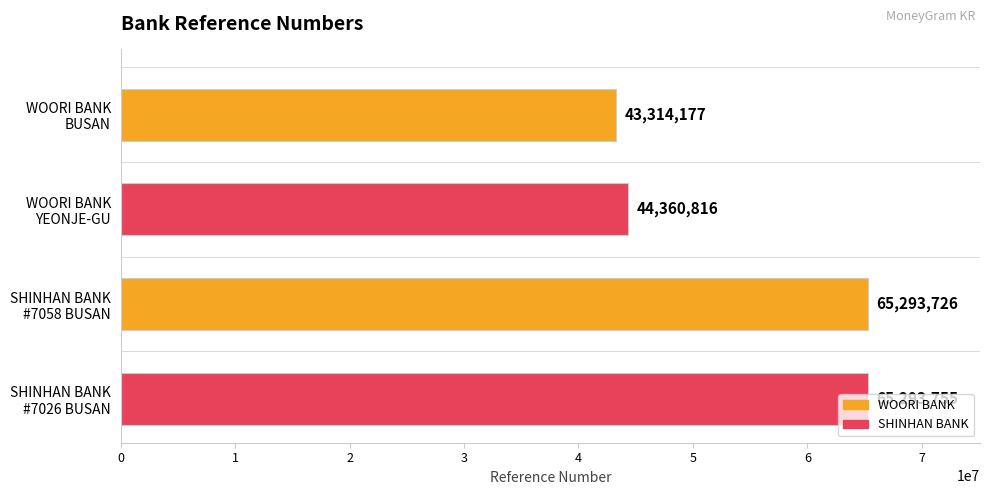

What is the sum of all values?

218262474